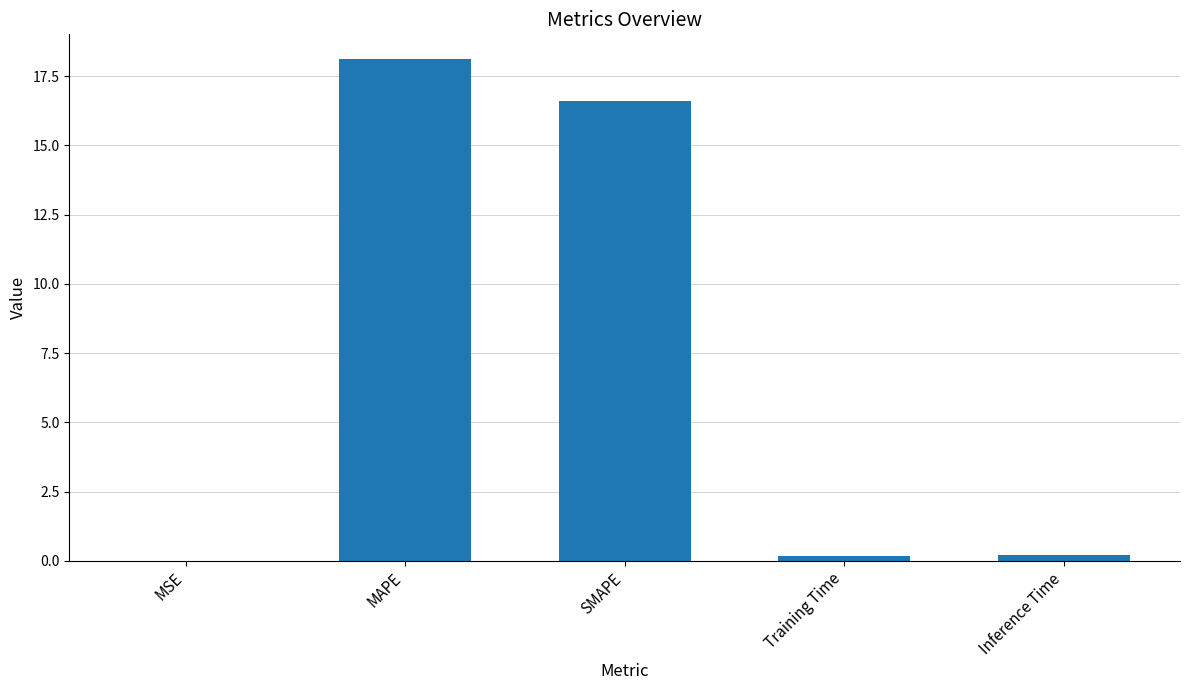

What is the maximum value shown in the chart?

18.1